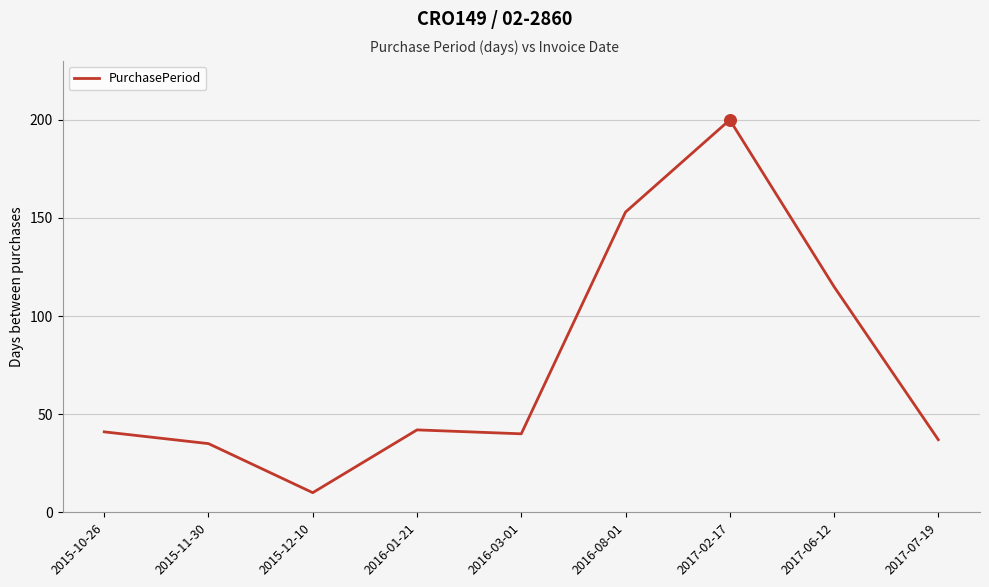

What is the change in value from 2015-10-26 to 2017-07-19?

-4